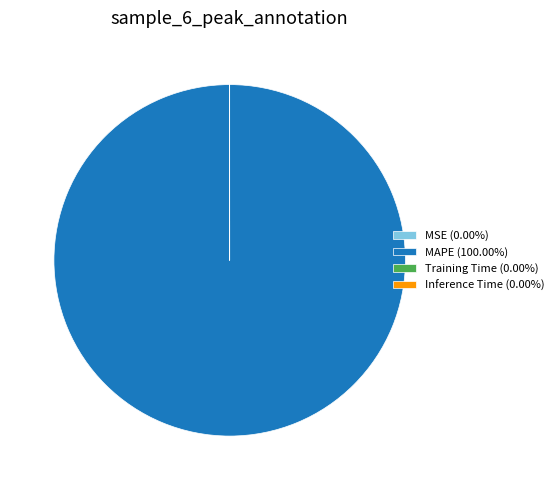

What is the largest slice in the pie chart?

MAPE